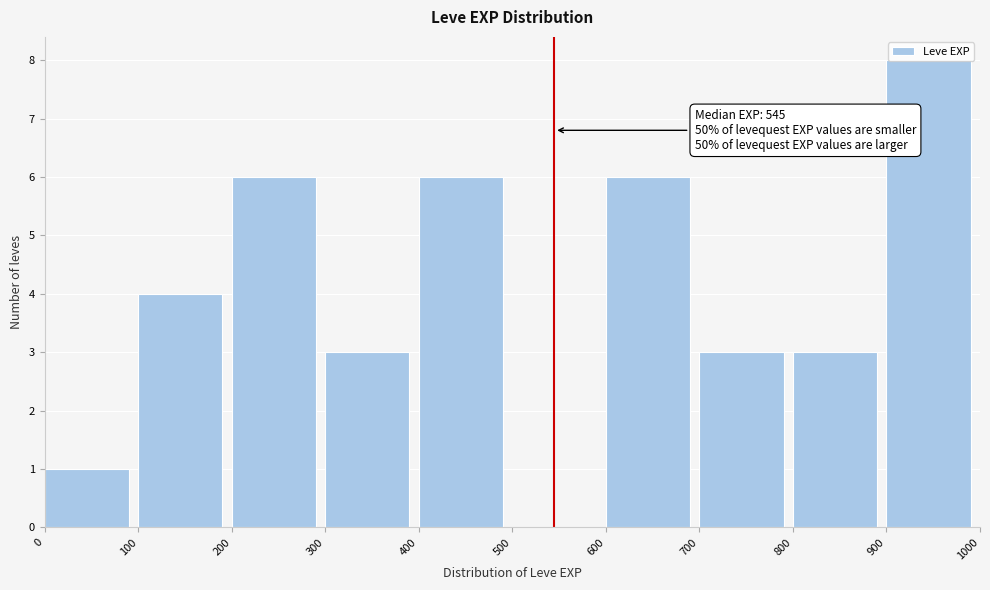

Which range on the x-axis has the tallest bar?

900 to 1000